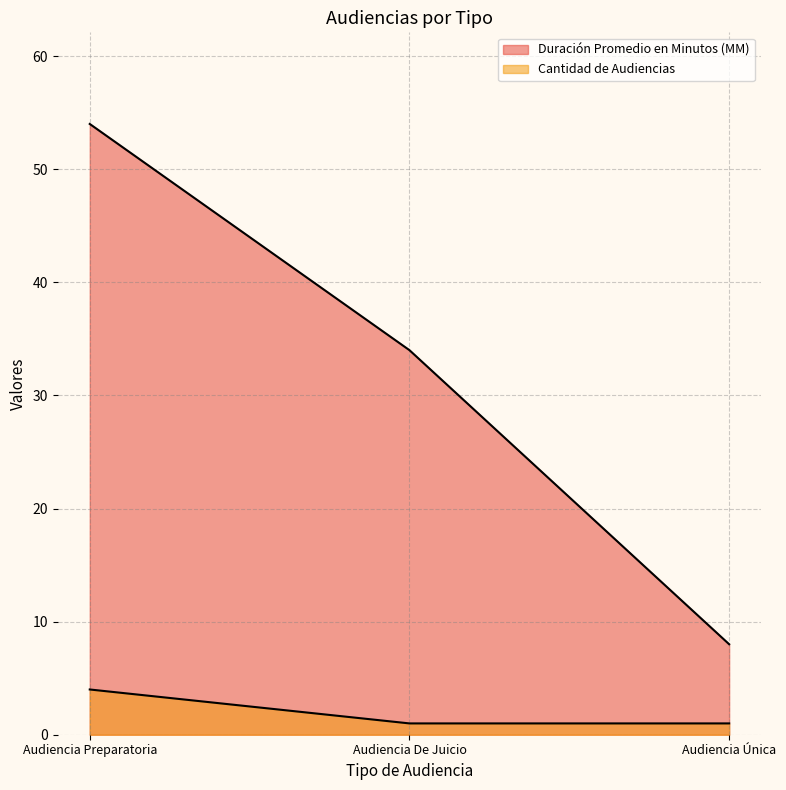

What is the label of the 3rd point from the left?

Audiencia Única